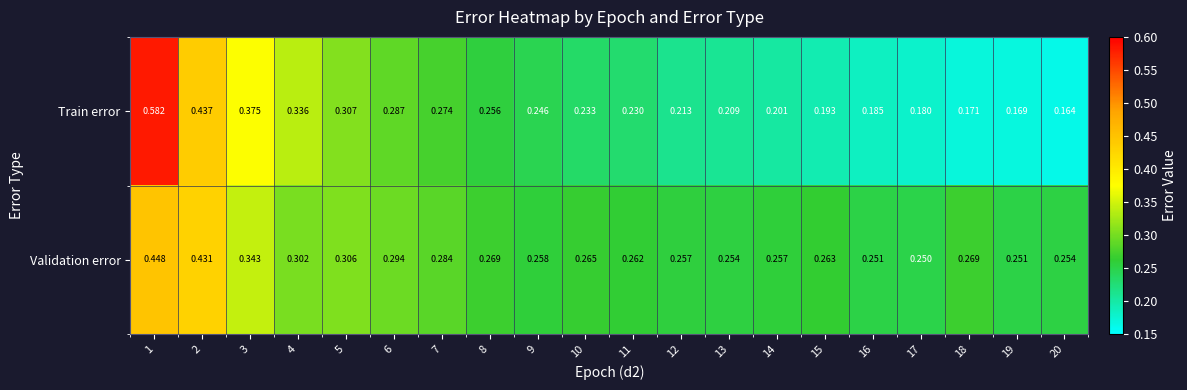

List the series in order of their peak value, highest first.

Train error, Validation error